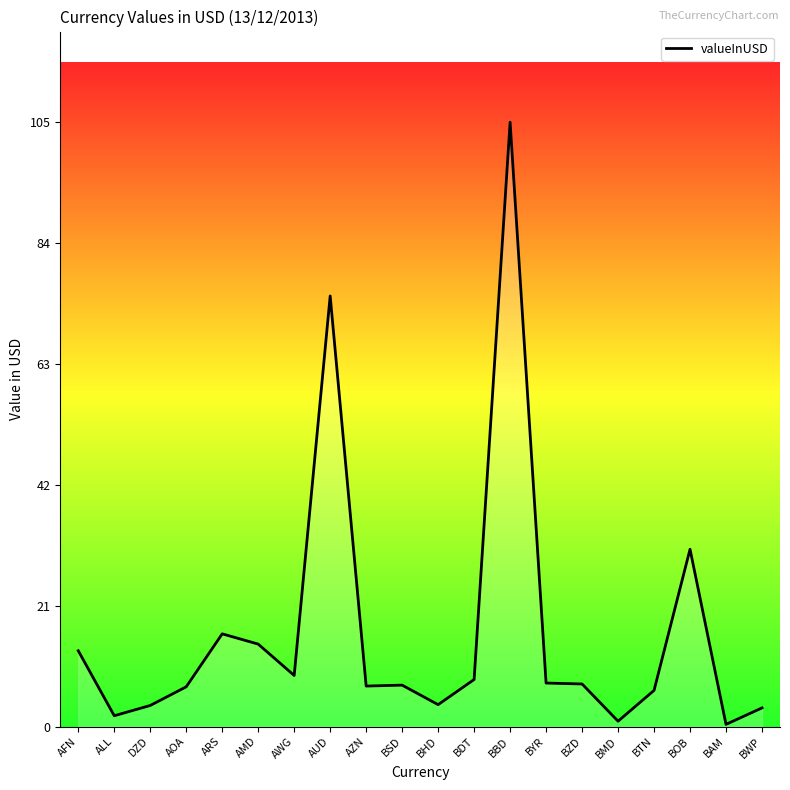

What is the average value?

16.3